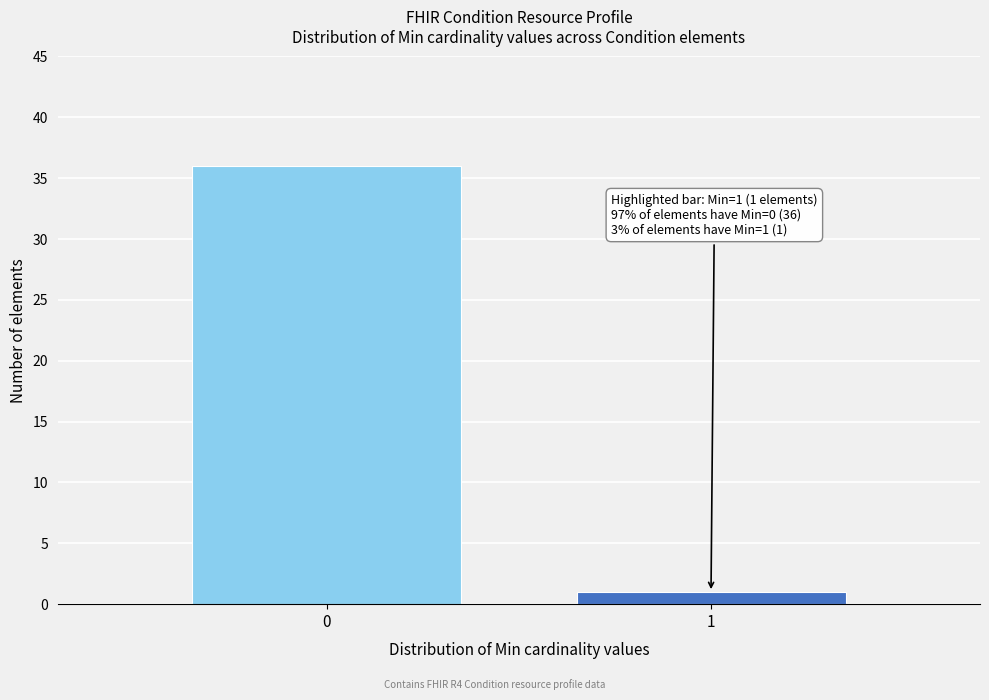

Reading left to right, what are all the values shown in this chart?

0=36	1=1